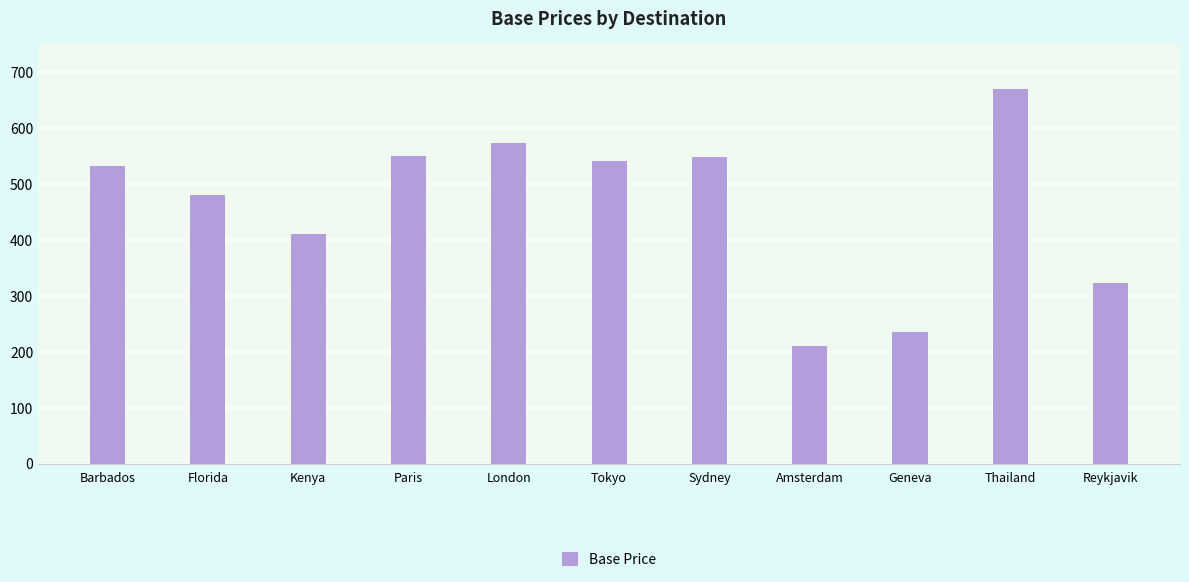

What is the average value?

461